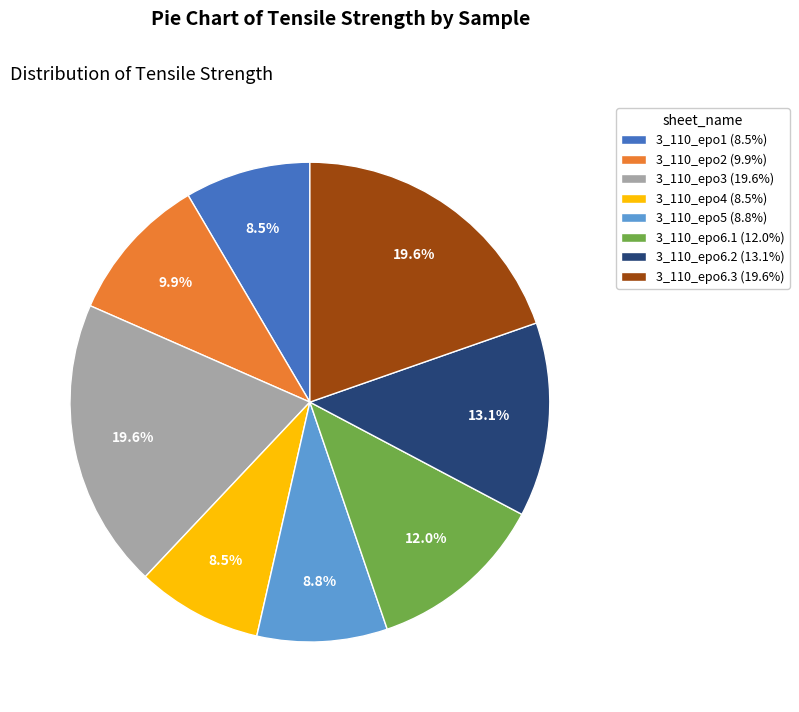

To the nearest percent, what is the combined percentage of 3_110_epo4 and 3_110_epo5?

17%